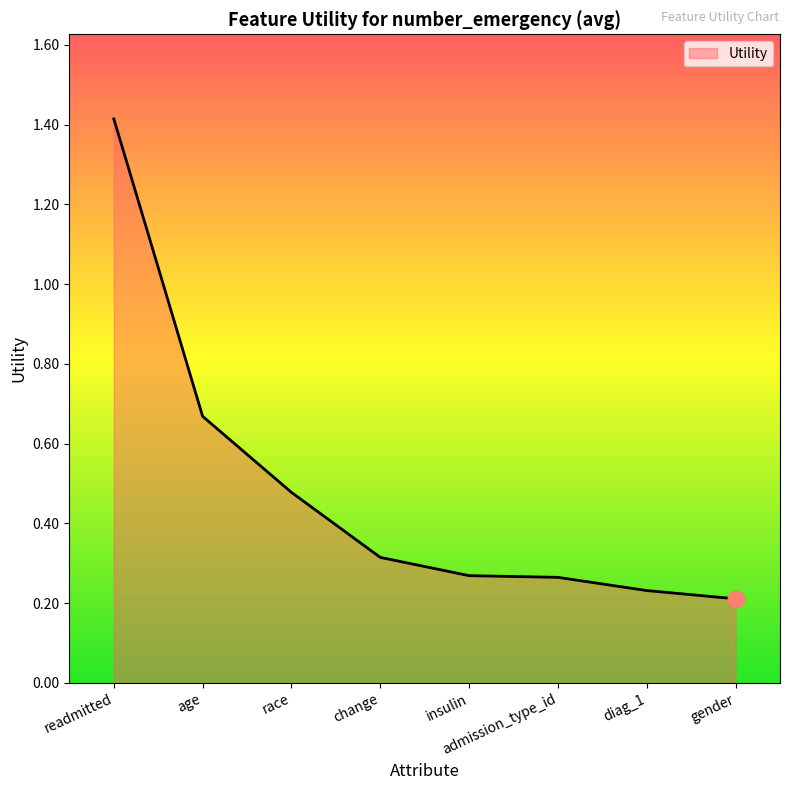

What is the sum of all values?

3.8